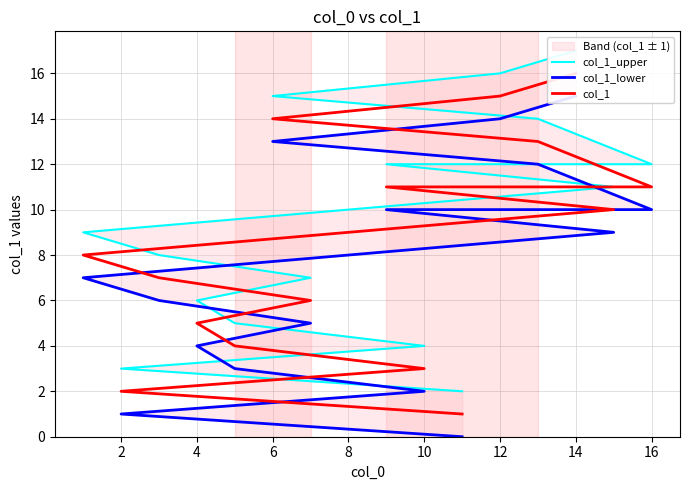

The col_1 series shows 3 at 8. True or false?

False